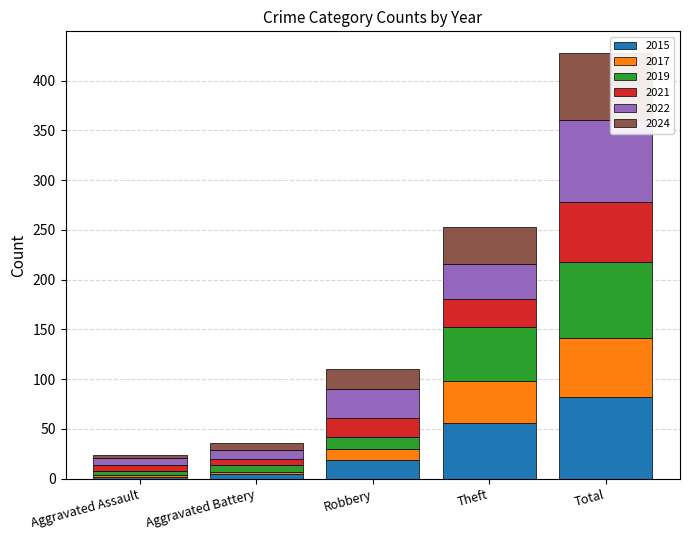

What are all the series names shown in the legend?

2015, 2017, 2019, 2021, 2022, 2024